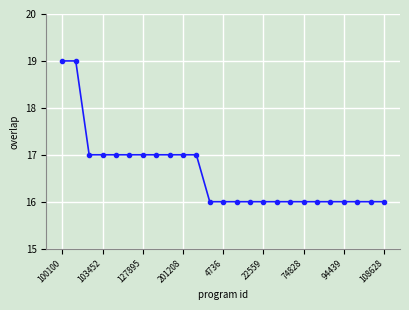

Is this an area chart (filled region under the line)?

No